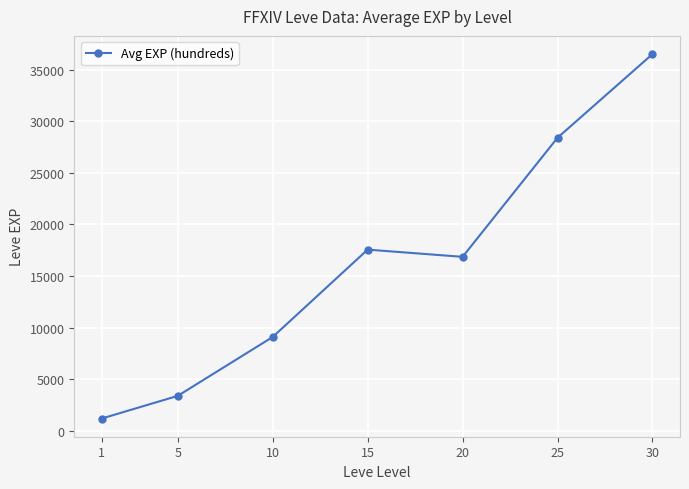

What is the difference between the maximum and minimum values?

35279.2